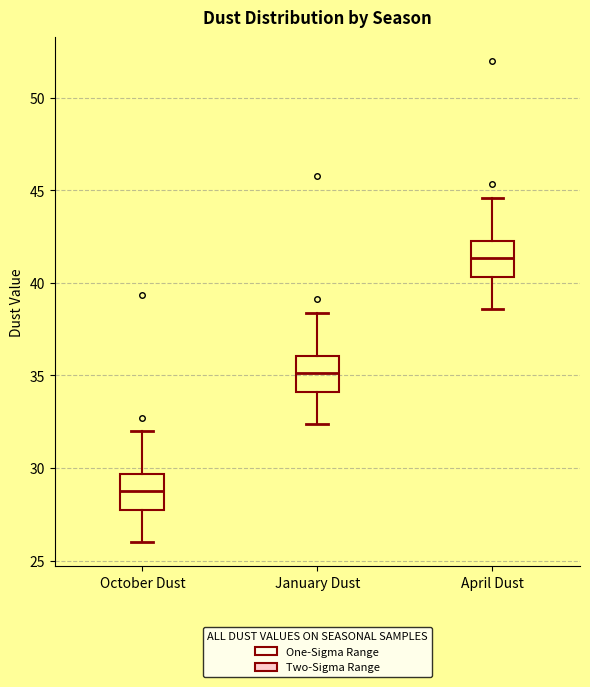

Reading left to right, transcribe this box plot: for each box, give where its median line is, the range the box spans, and where its two whiskers end, as read against the y-axis. The values are not printed on the chart, so give them approximately, as read against the axis.

October Dust: median 28.5, box 27.5 to 29.5, whiskers 26.0 to 32.0
January Dust: median 35.0, box 34.0 to 36.0, whiskers 32.5 to 38.5
April Dust: median 41.5, box 40.5 to 42.5, whiskers 38.5 to 44.5